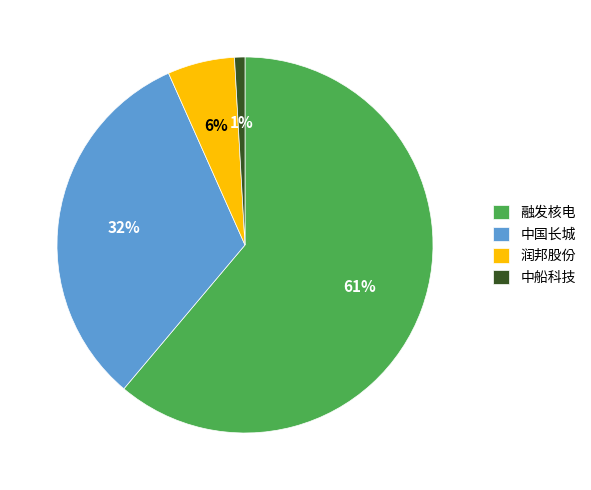

Do 中船科技 and 中国长城 together represent more than half of the pie?

No